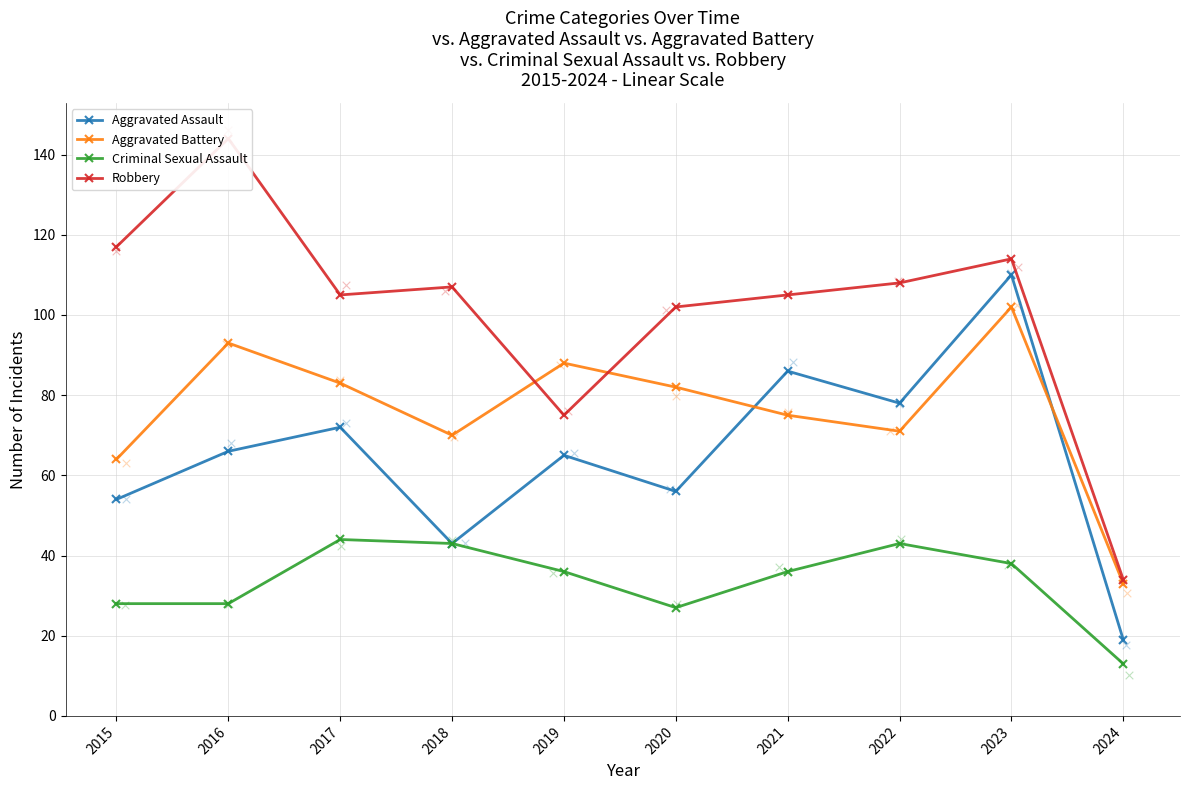

Which series reaches the minimum Y coordinate?

Criminal Sexual Assault